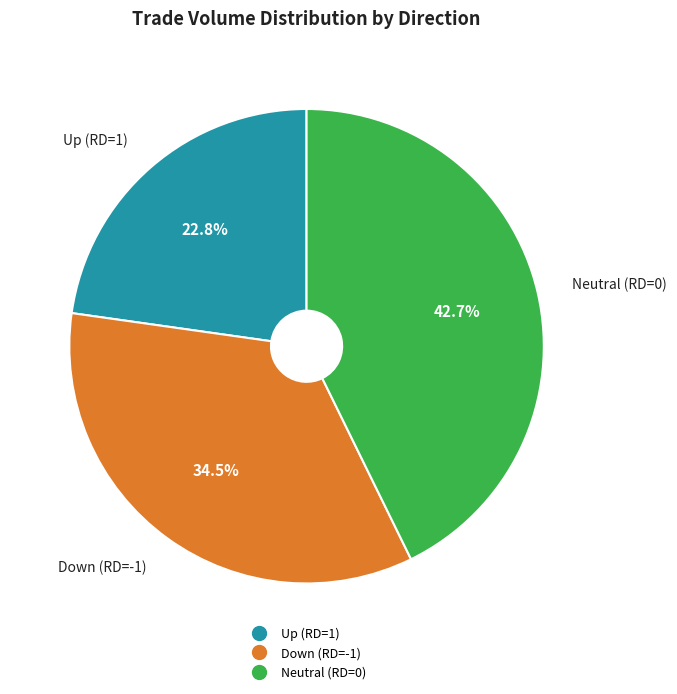

Is there any slice that represents more than half of the pie?

No